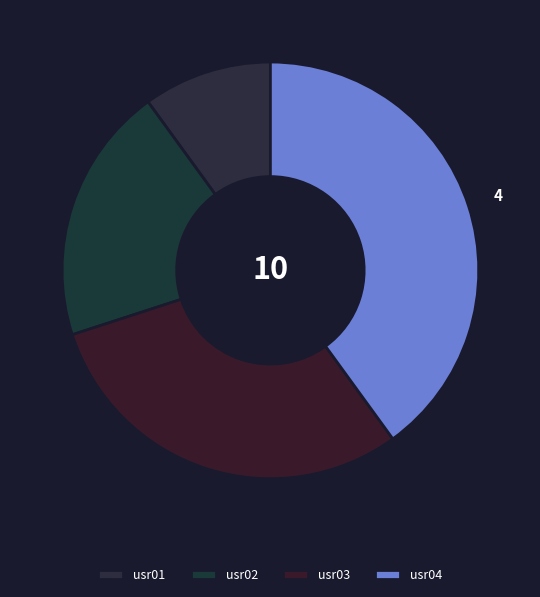

Which slice is the largest?

usr04